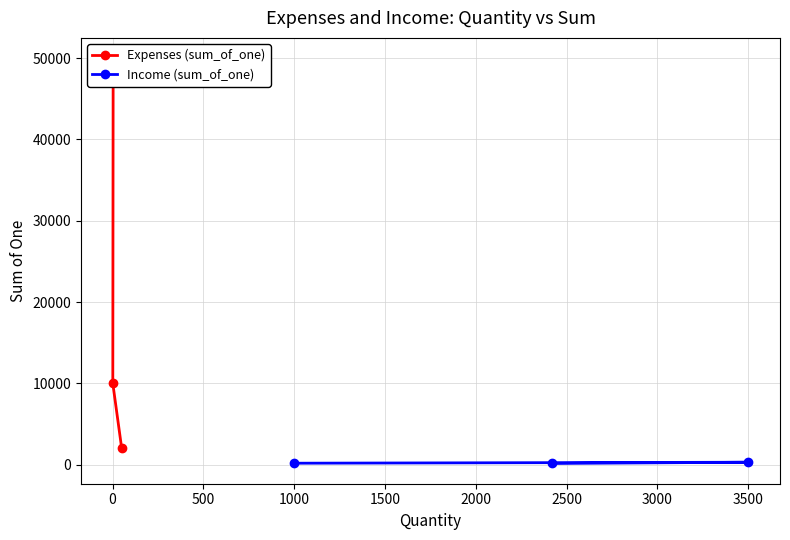

True or false: Income (sum_of_one) has a value of 300 at 3500.

True